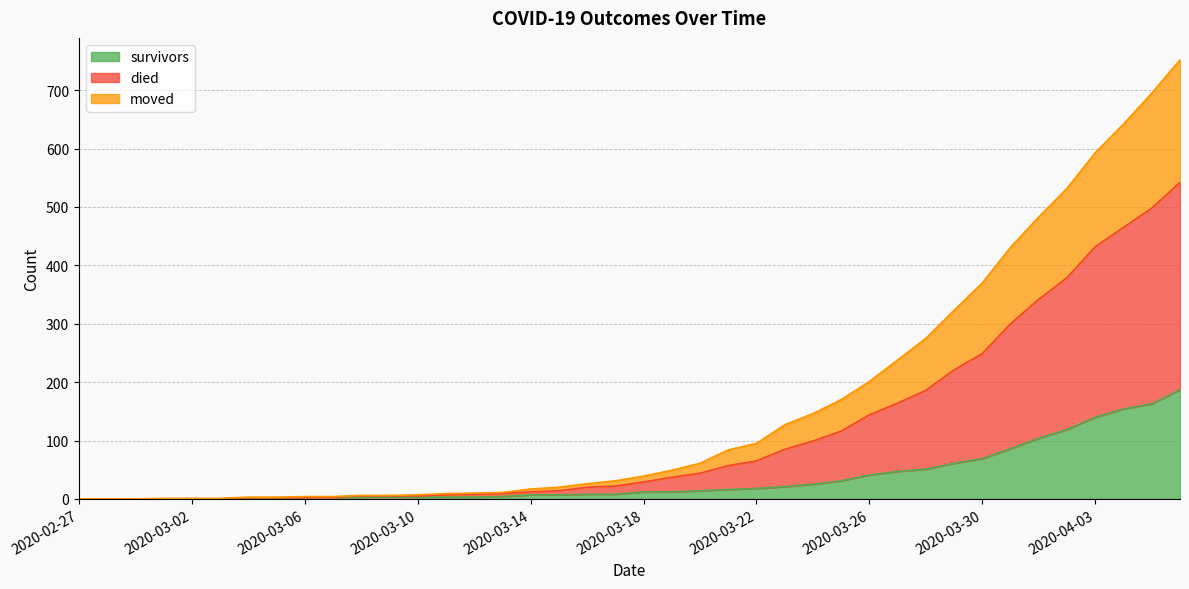

What is the highest value of the survivors series?

187